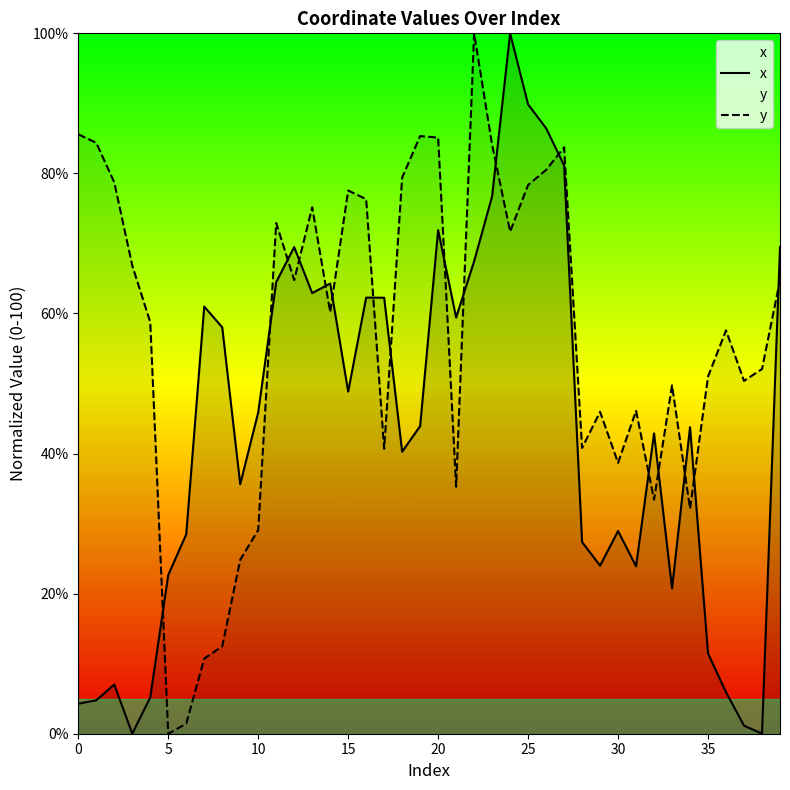

Rank the series at 28 from highest to lowest value.

y, x